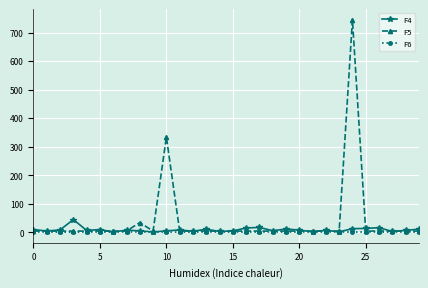

True or false: F5 has more than 2 interior local peaks.

True